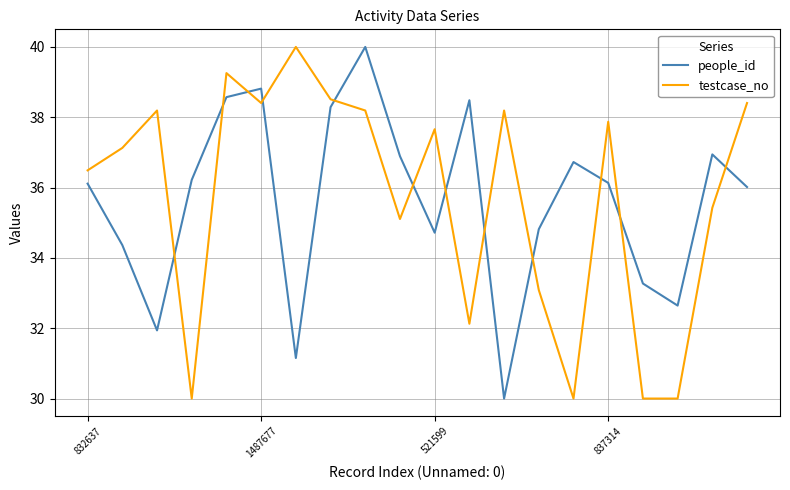

True or false: people_id and testcase_no intersect in this chart.

True